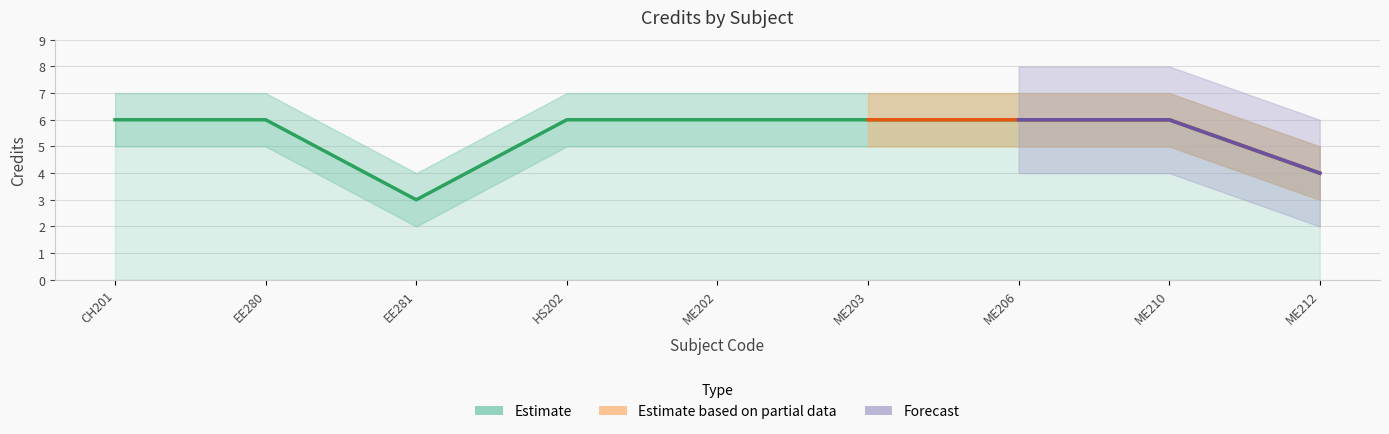

True or false: Credits_upper has a value of 11 at 6.

False